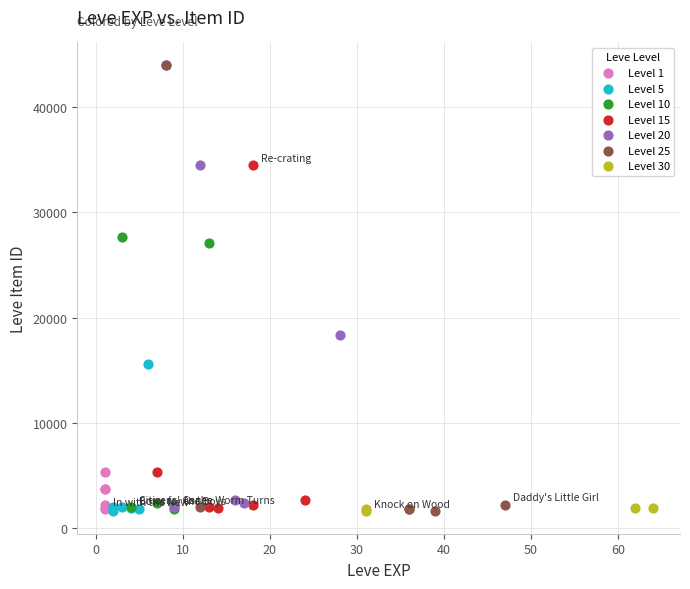

What are all the series names shown in the legend?

Level 1, Level 5, Level 10, Level 15, Level 20, Level 25, Level 30